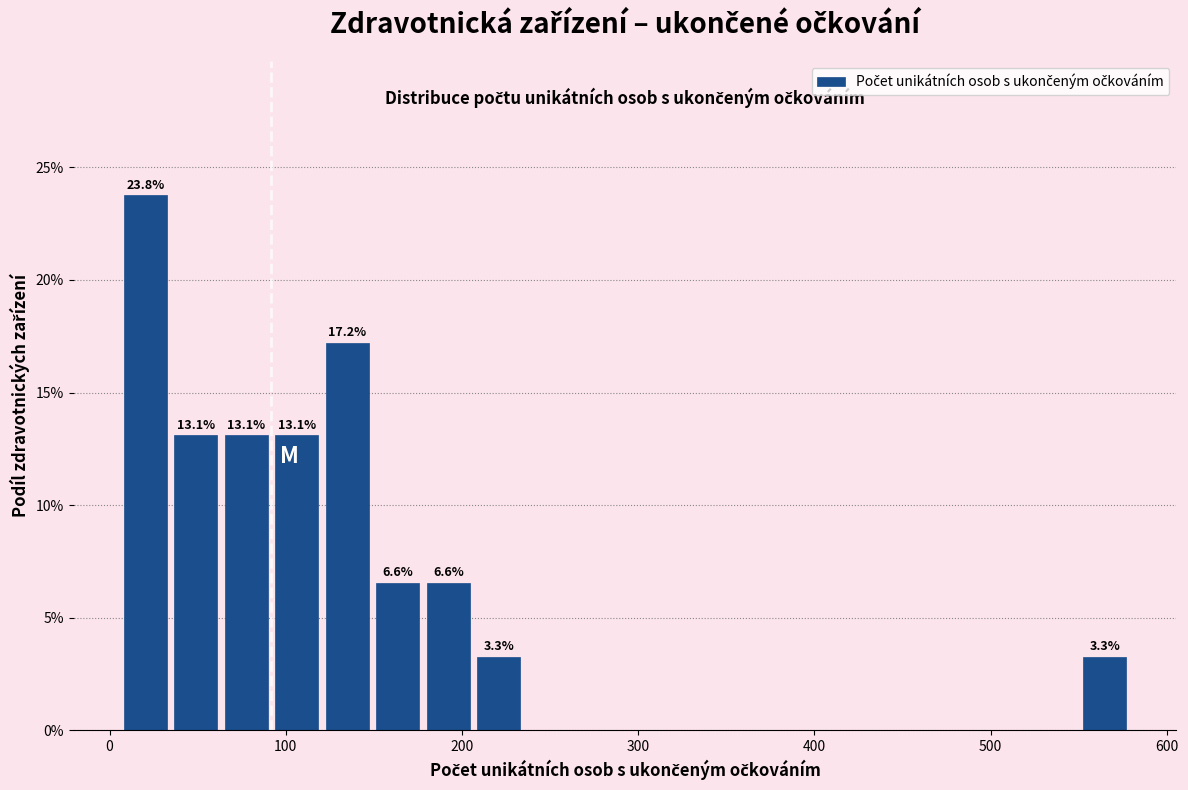

Around what value on the x-axis is the tallest bar? Give the approximate position of its centre, as read against the axis.

20